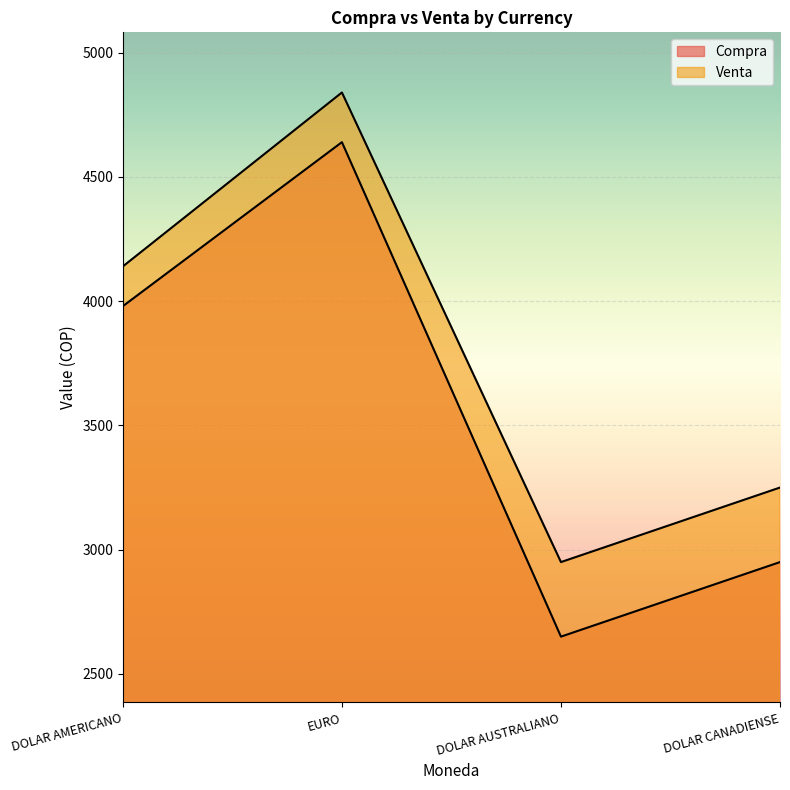

What is the greatest value displayed?

4840